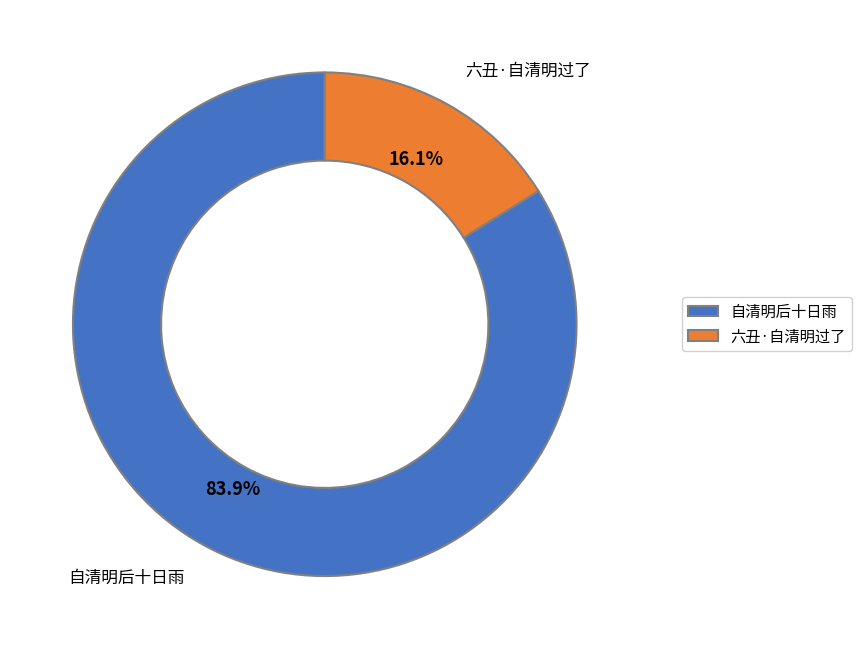

Count the number of slices in the pie.

2